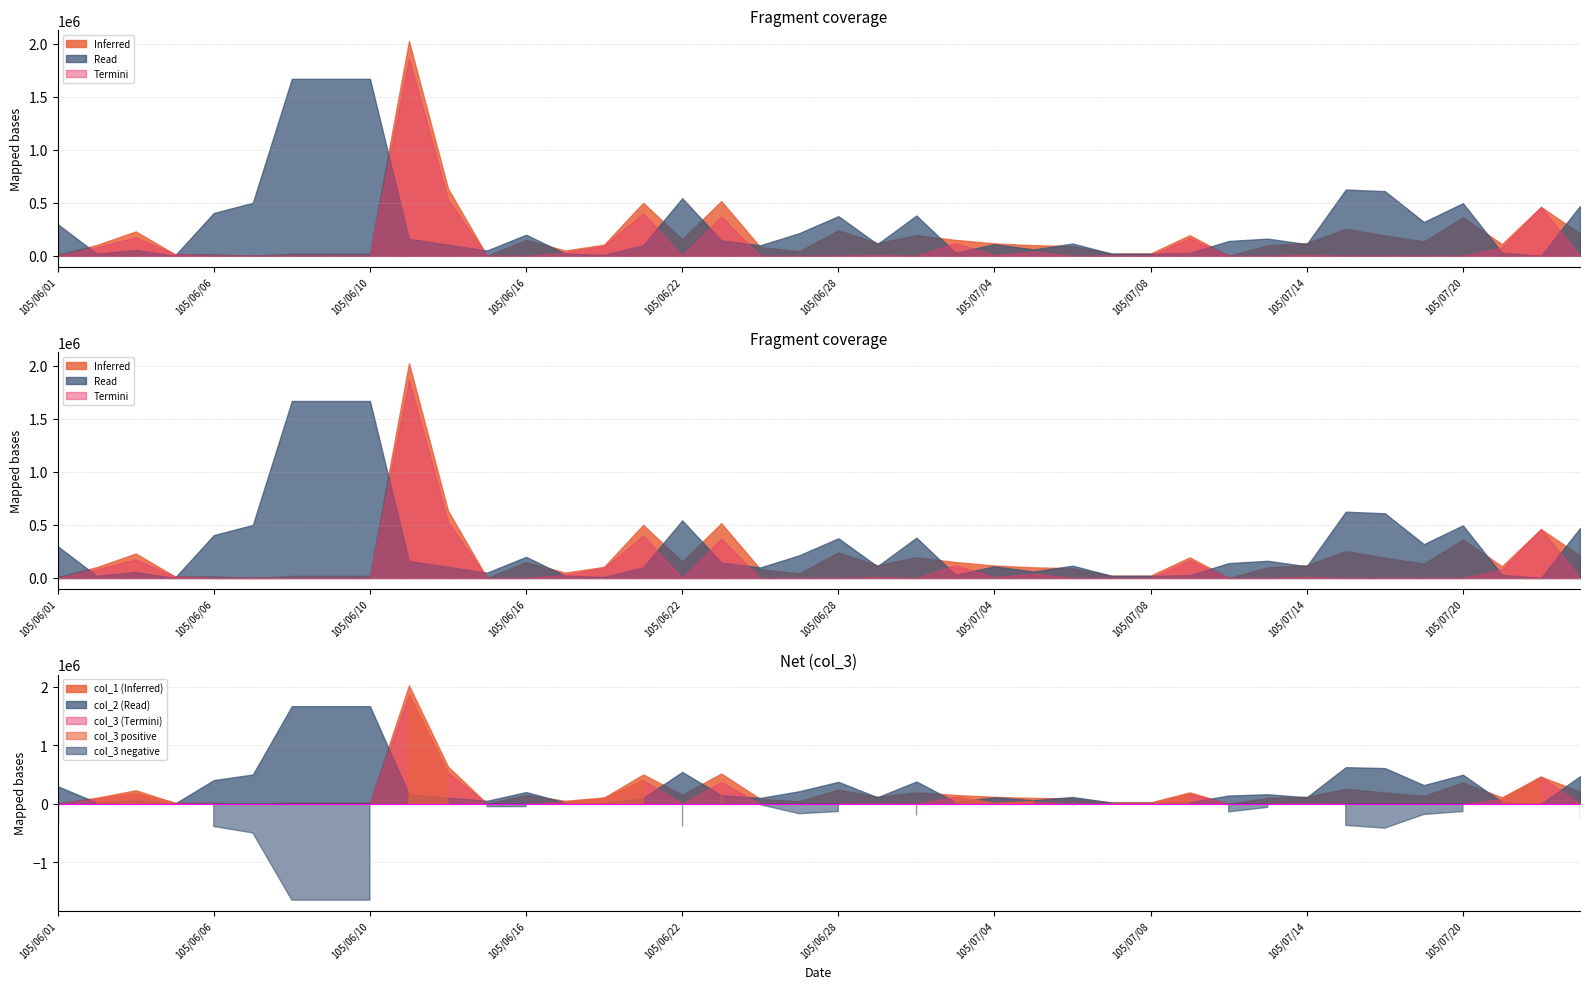

At how many categories does at least one series exceed -921239?

40